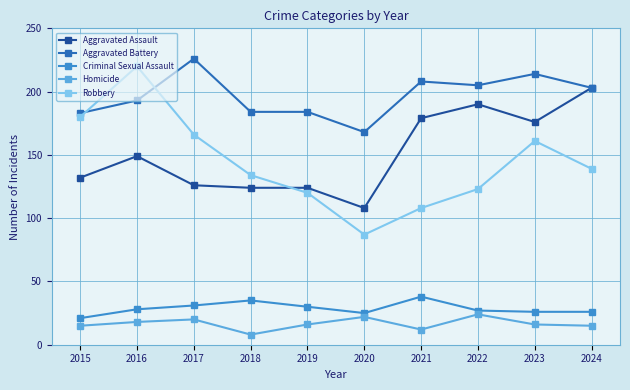

Which series has the largest total across all categories?

Aggravated Battery